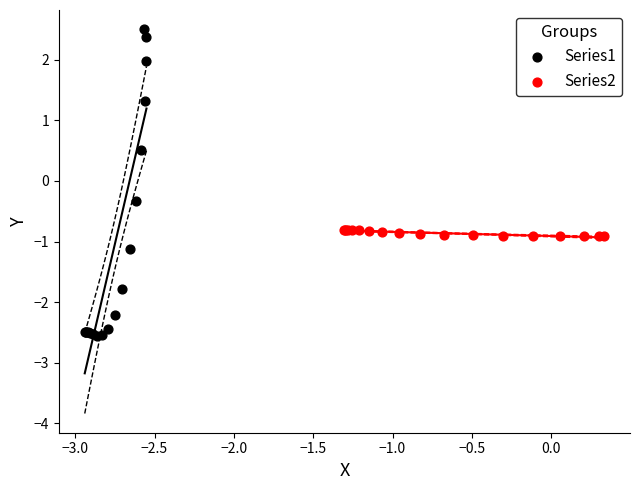

Which series has the largest Y range (max minus min)?

Series1